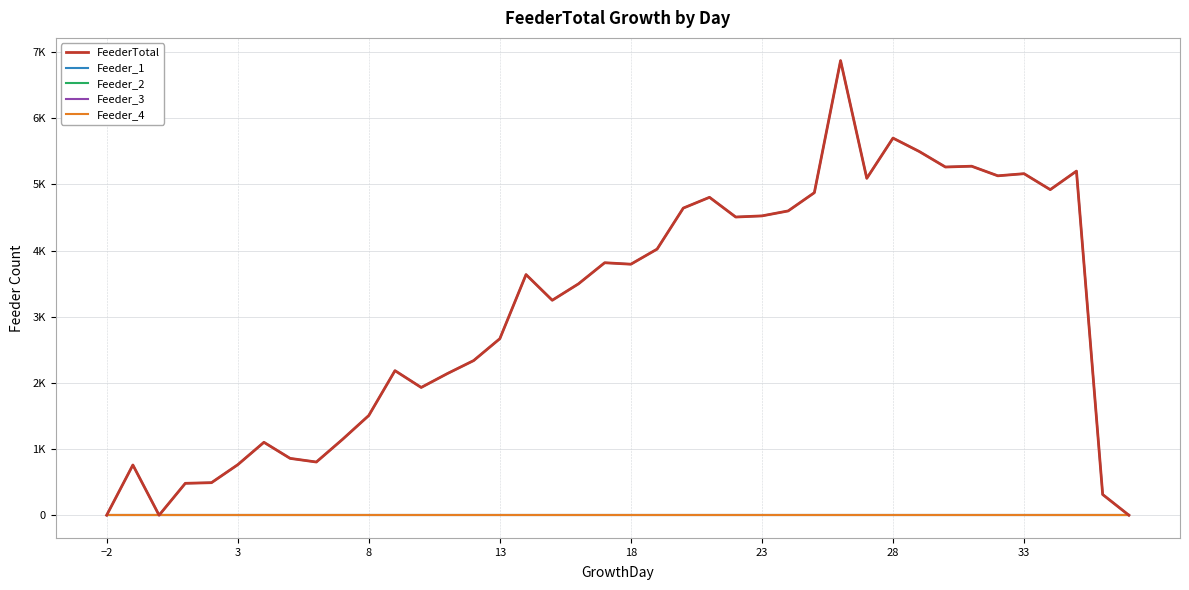

Count the number of categories in the chart.

40